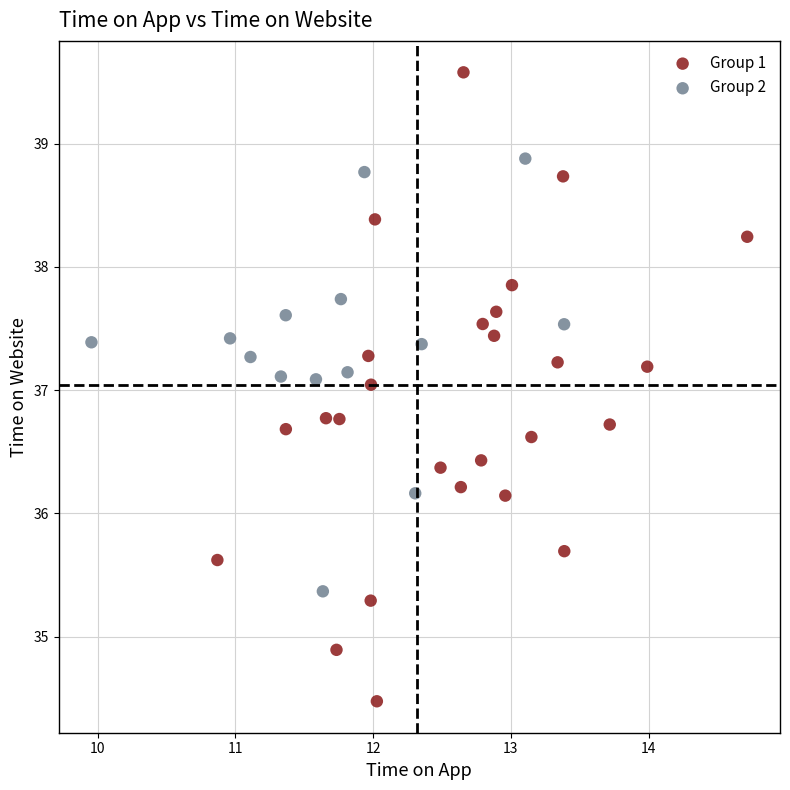

Which series contains the lowest Y value?

Group 1